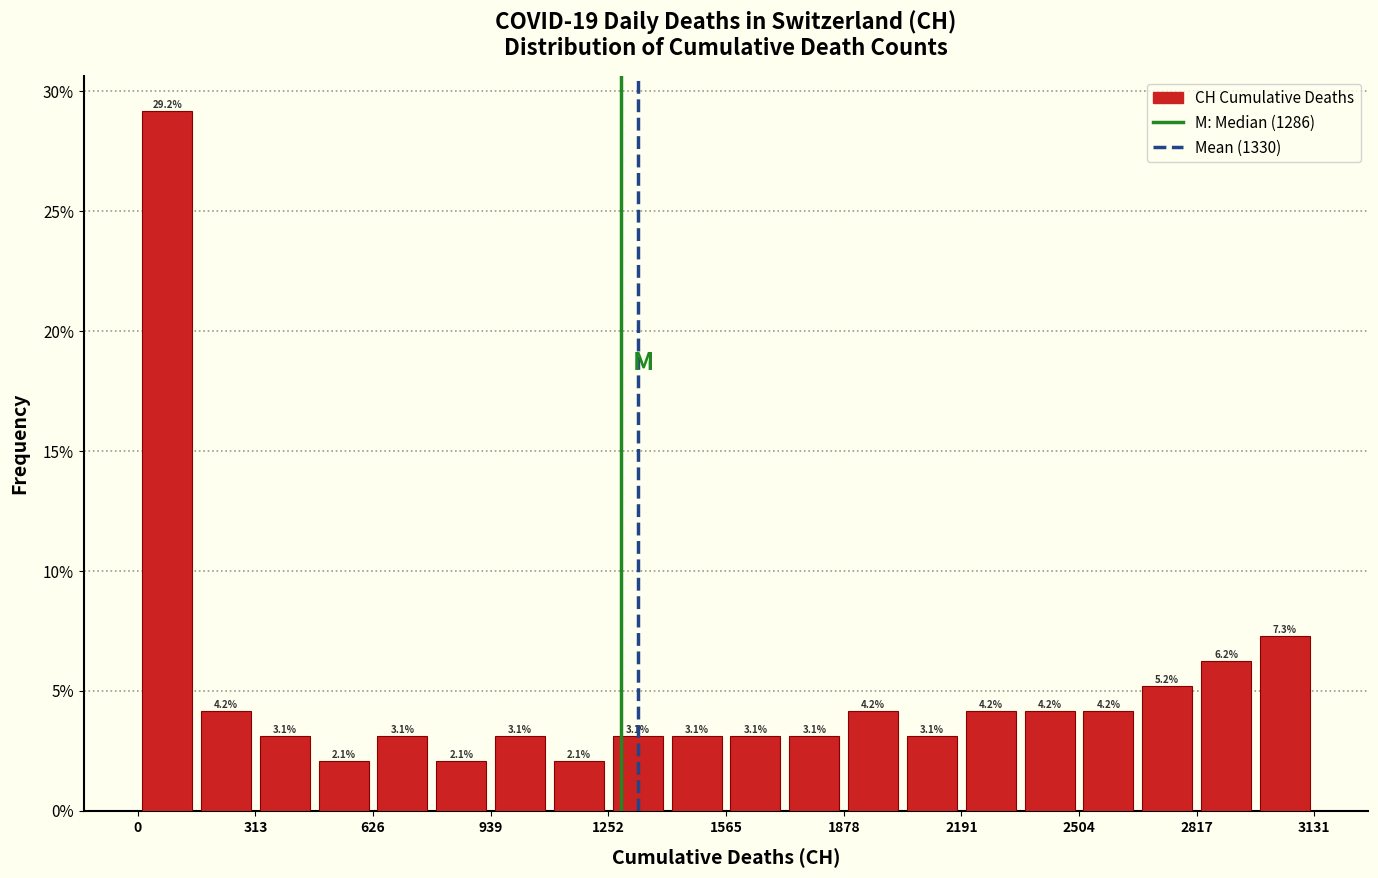

Read against the x-axis, roughly where is the centre of the tallest bar?

100